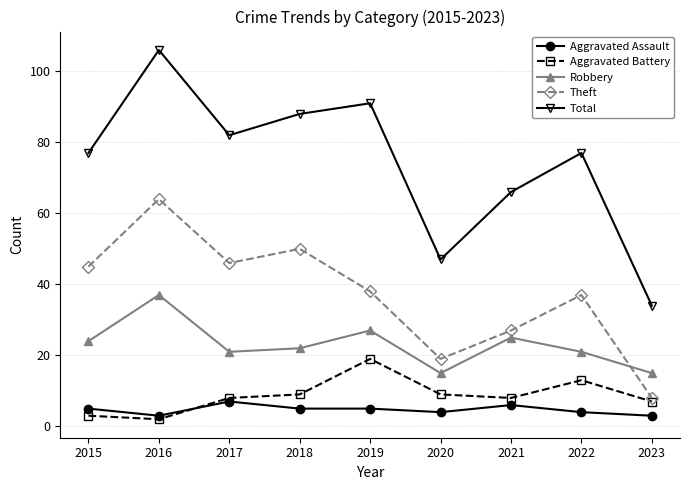

Where is Theft nearest to the value 36?

2022